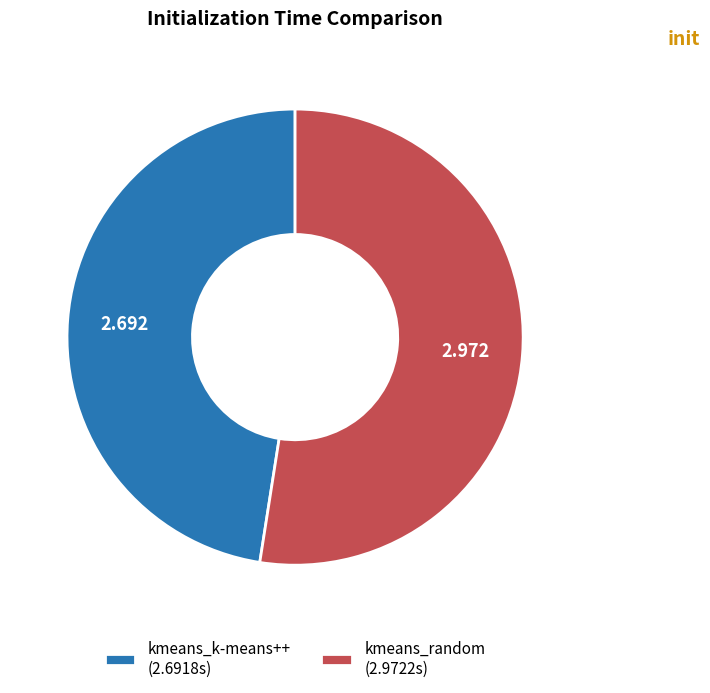

Does kmeans_random (2.9722s) account for over 50% of the chart?

Yes